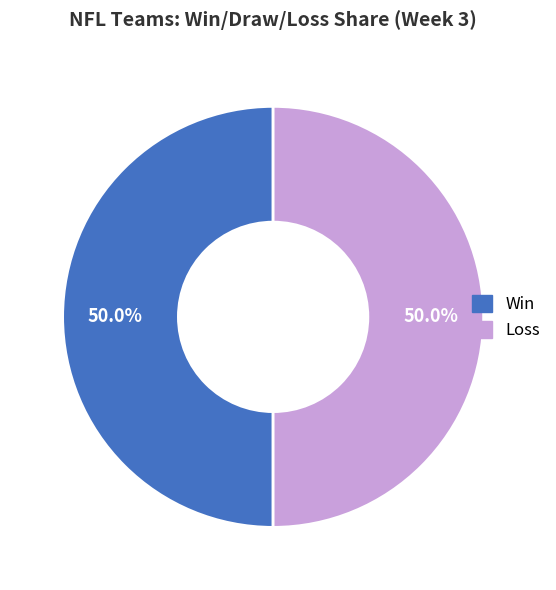

Combined, what portion of the pie is Loss and Win?

100.0%